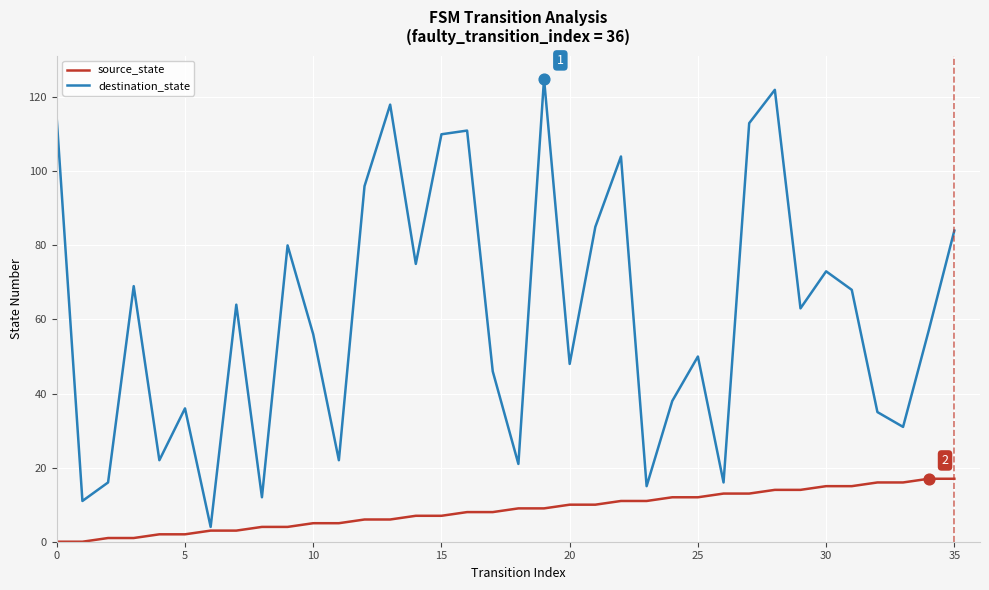

Which series has the widest spread of values?

destination_state